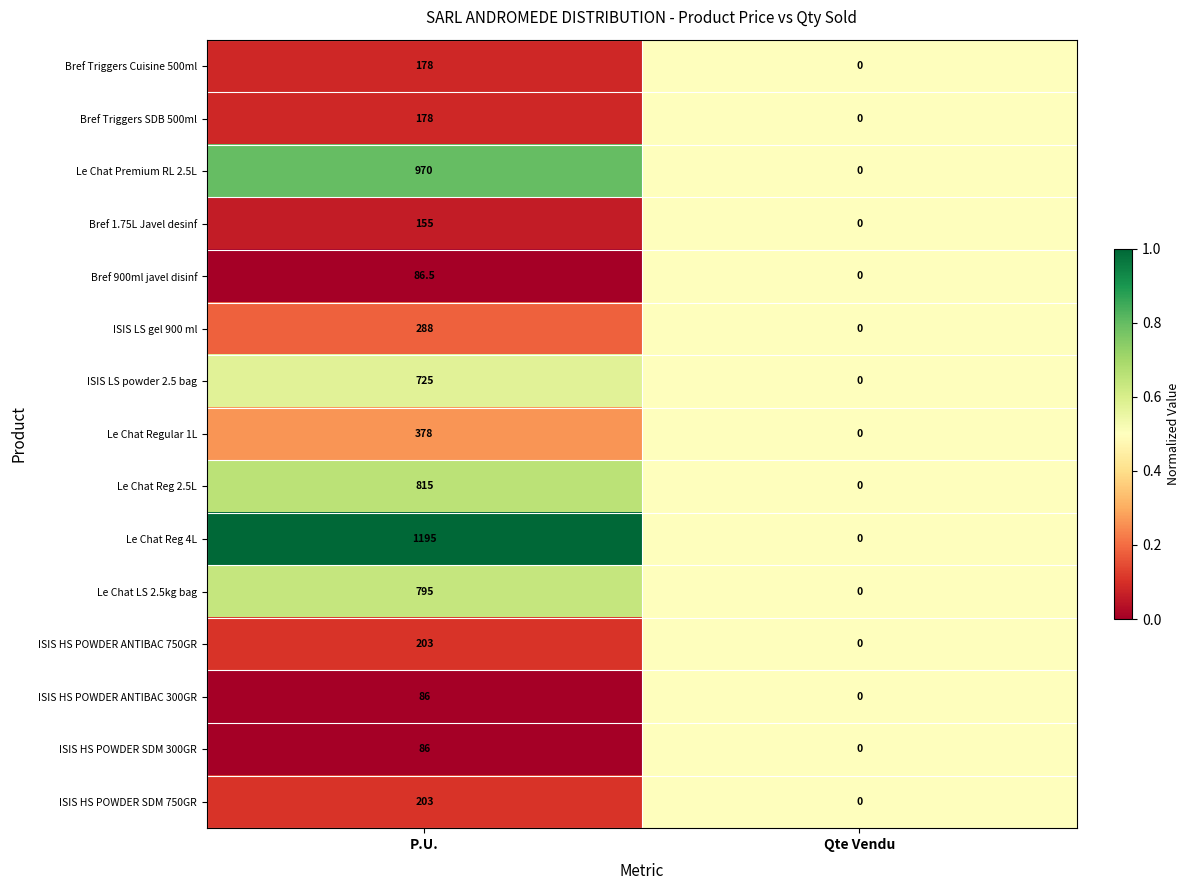

What is the average value of the Le Chat Regular 1L series?

189.0